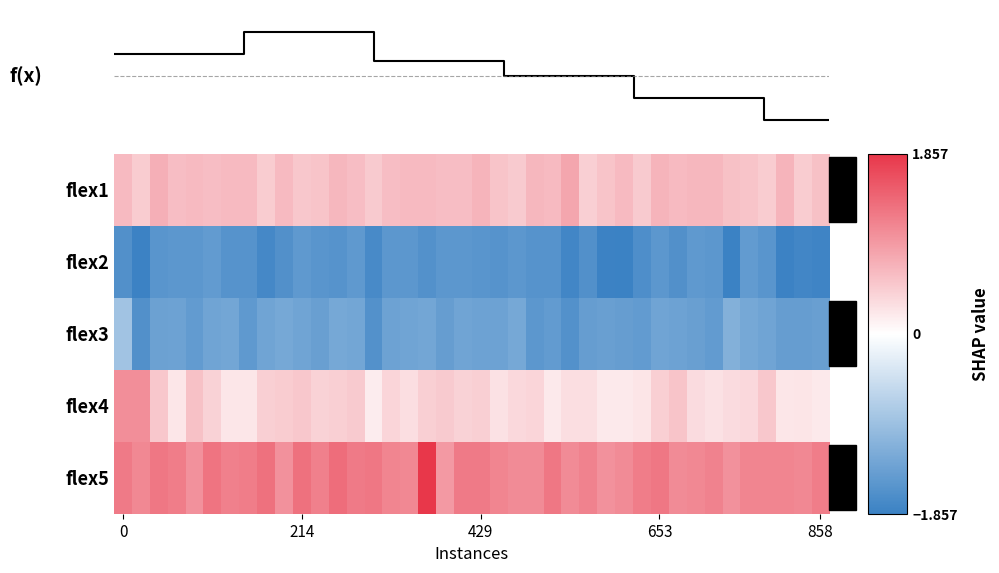

What is the total value across all series at 0?

0.2